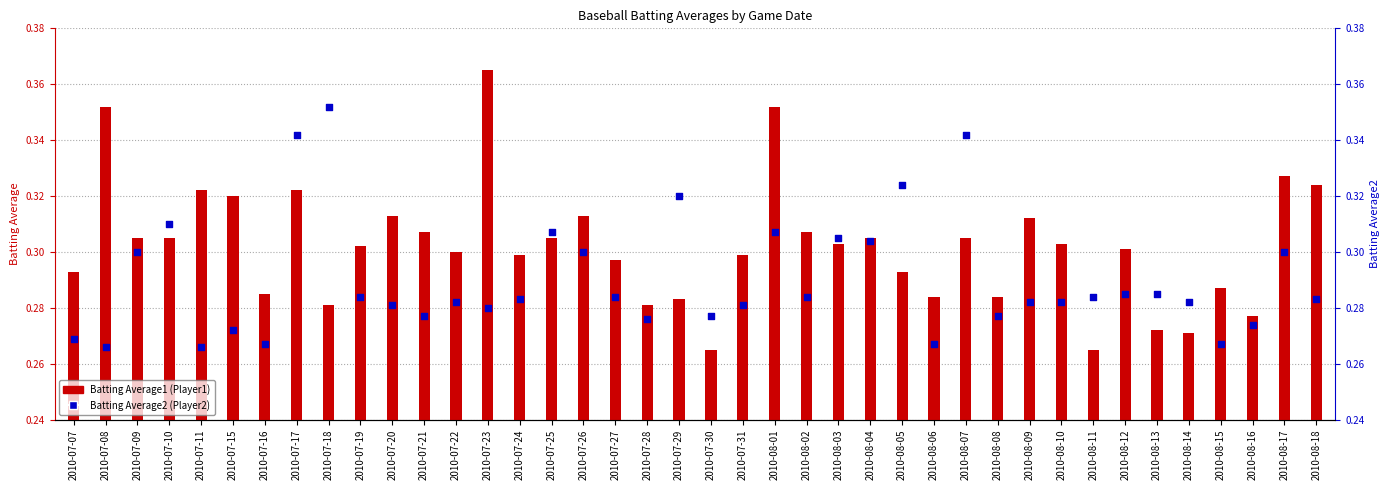

Which series contains the lowest Y value?

Batting Average1